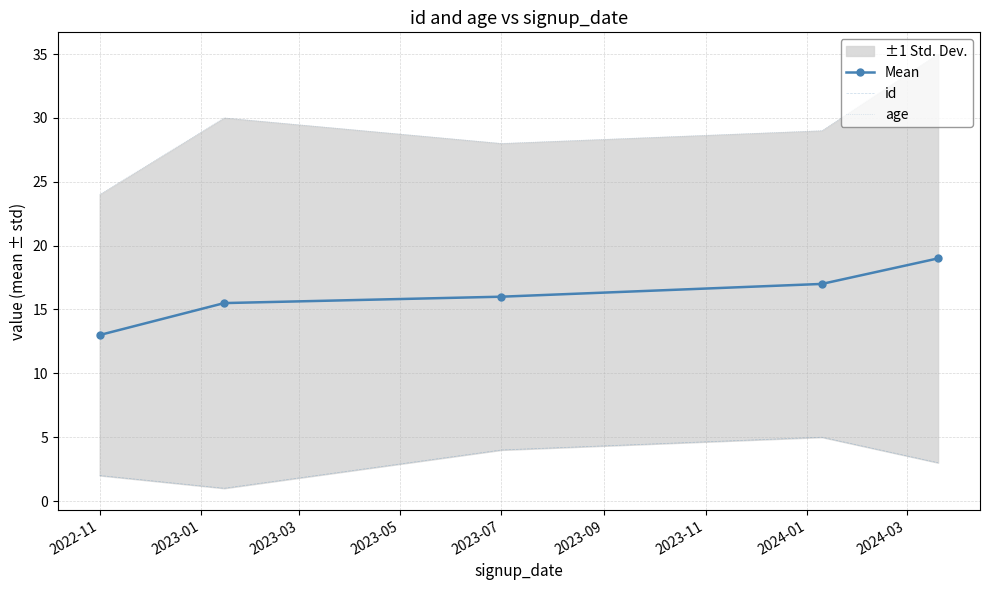

True or false: Mean has more than 1 interior local peaks.

False